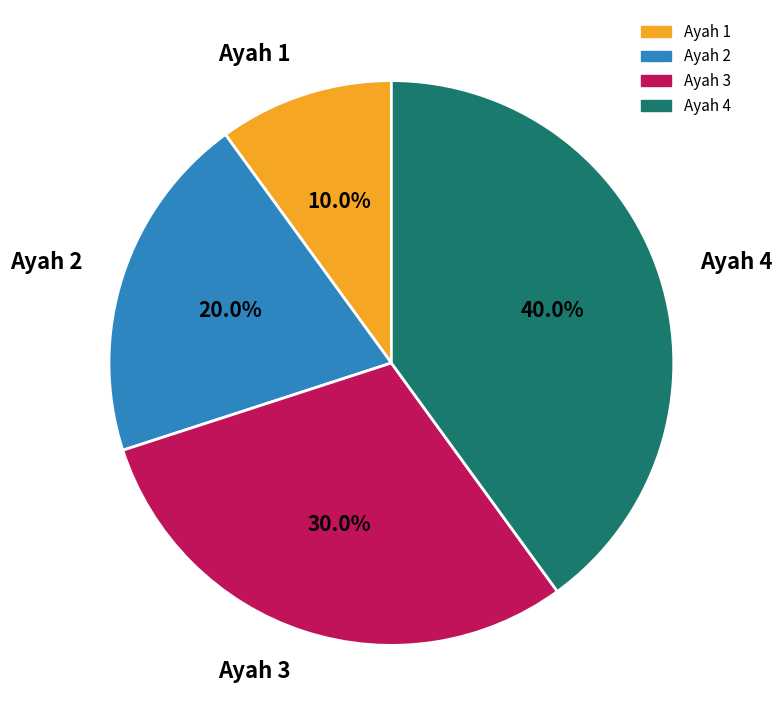

True or false: Ayah 4 accounts for 47% of the total.

False